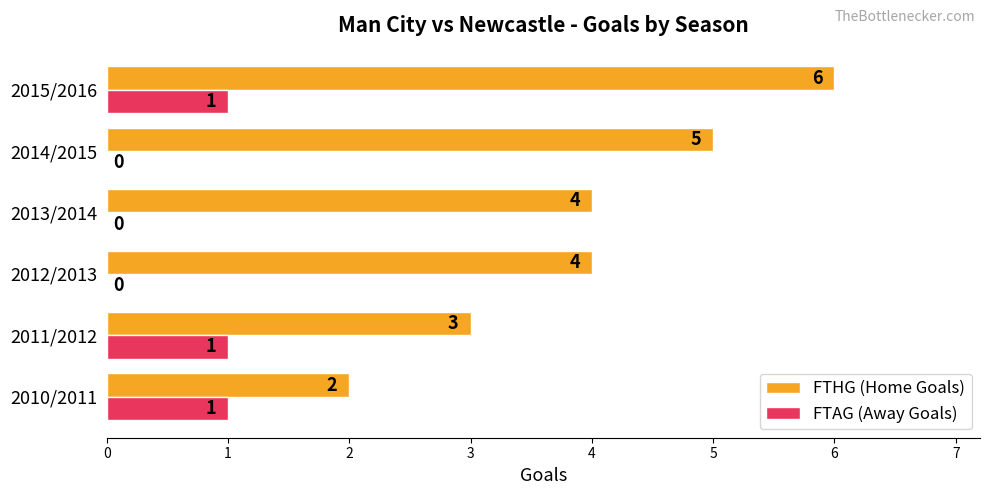

Count the FTHG (Home Goals) values in the range 3 to 5.

4